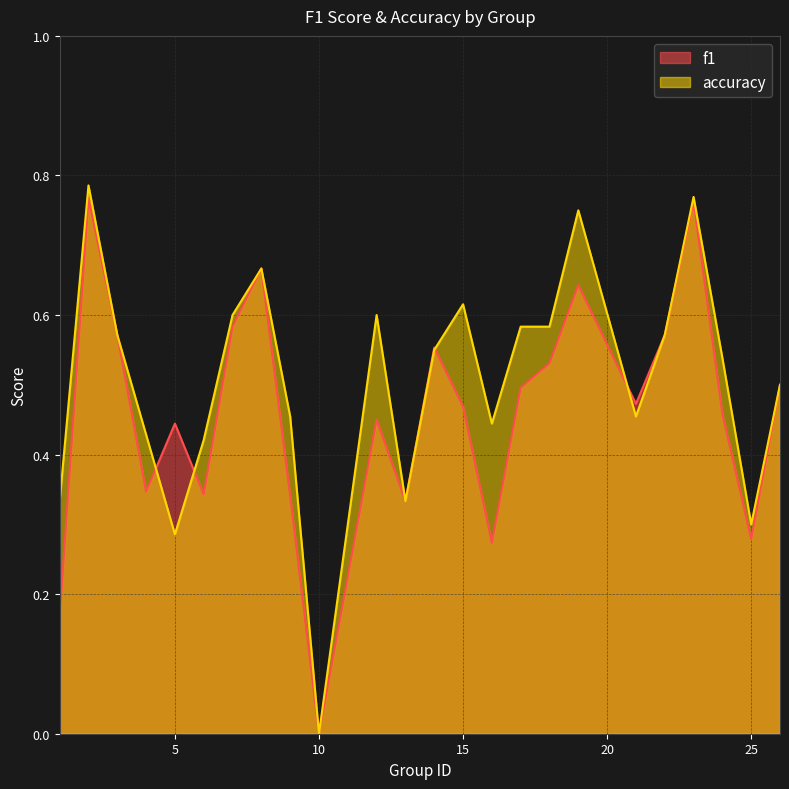

Reading left to right, list all the values displayed in this chart.

f1: 0.2	0.8	0.6	0.3	0.4	0.3	0.6	0.7	0.3	0.0	0.5	0.3	0.6	0.5	0.3	0.5	0.5	0.6	0.5	0.6	0.8	0.5	0.3	0.5
accuracy: 0.3	0.8	0.6	0.4	0.3	0.4	0.6	0.7	0.5	0.0	0.6	0.3	0.6	0.6	0.4	0.6	0.6	0.8	0.5	0.6	0.8	0.5	0.3	0.5